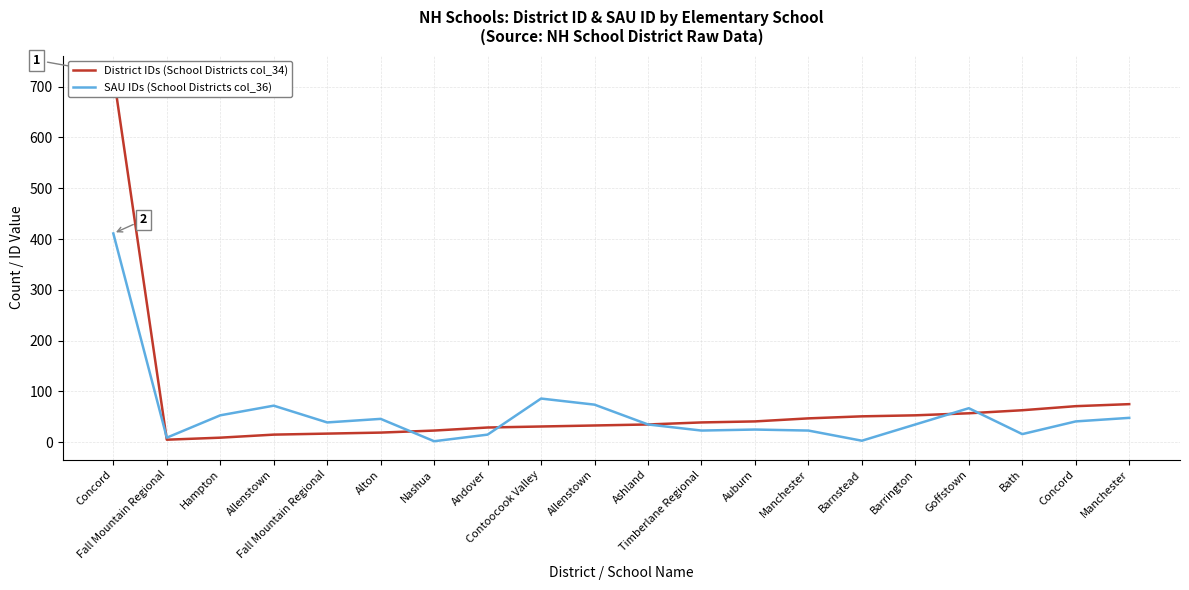

What is the label of the 4th point from the right?

Goffstown